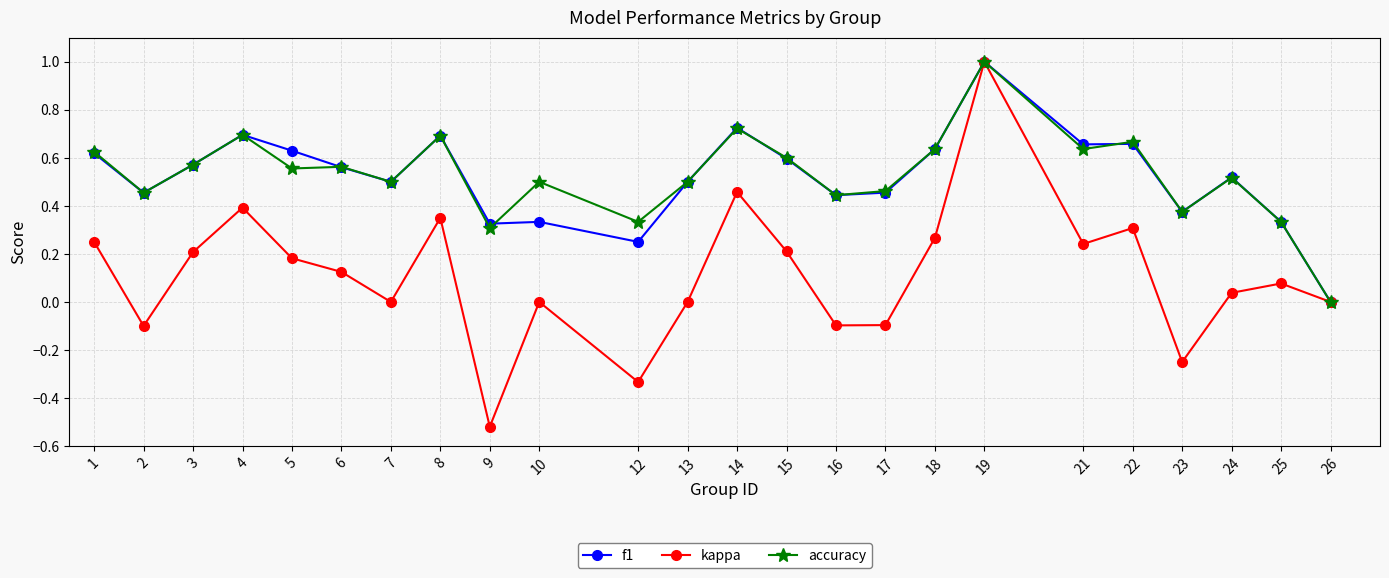

True or false: kappa has more than 0 interior local peaks.

True